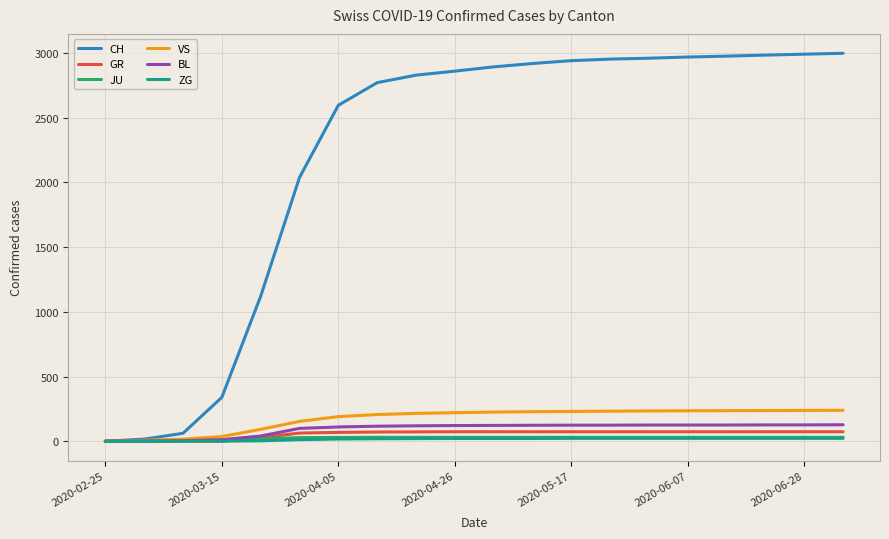

Which series has the largest total across all categories?

CH